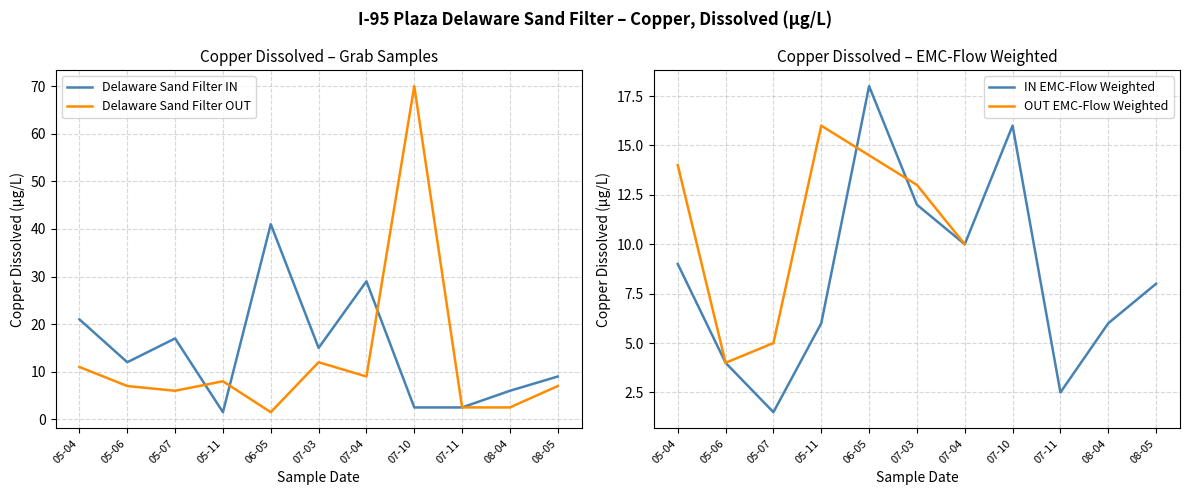

Is the value of Delaware Sand Filter OUT at 05-07 greater than the value of Delaware Sand Filter IN at 05-06?

No